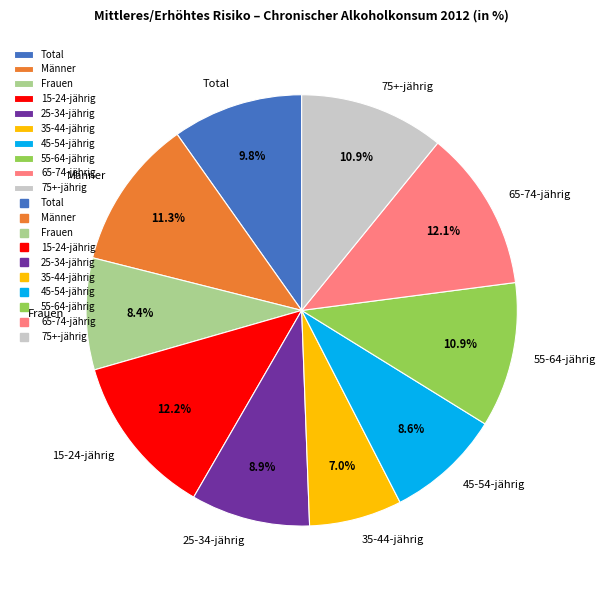

Approximately how many times larger is the value at 75+-jährig compared to 35-44-jährig?

1.6